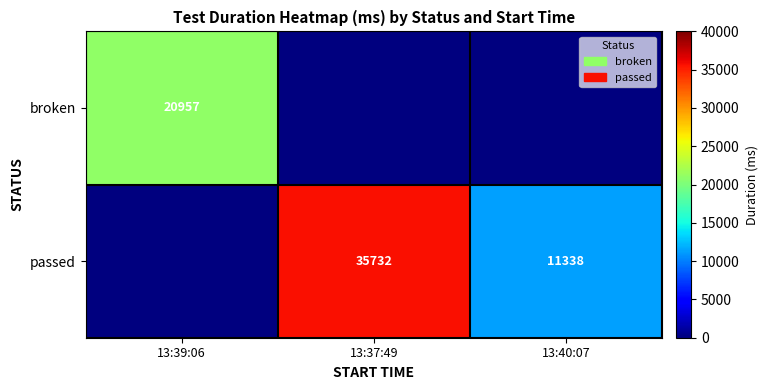

Is it true that broken equals 32482 at 13:39:06?

False